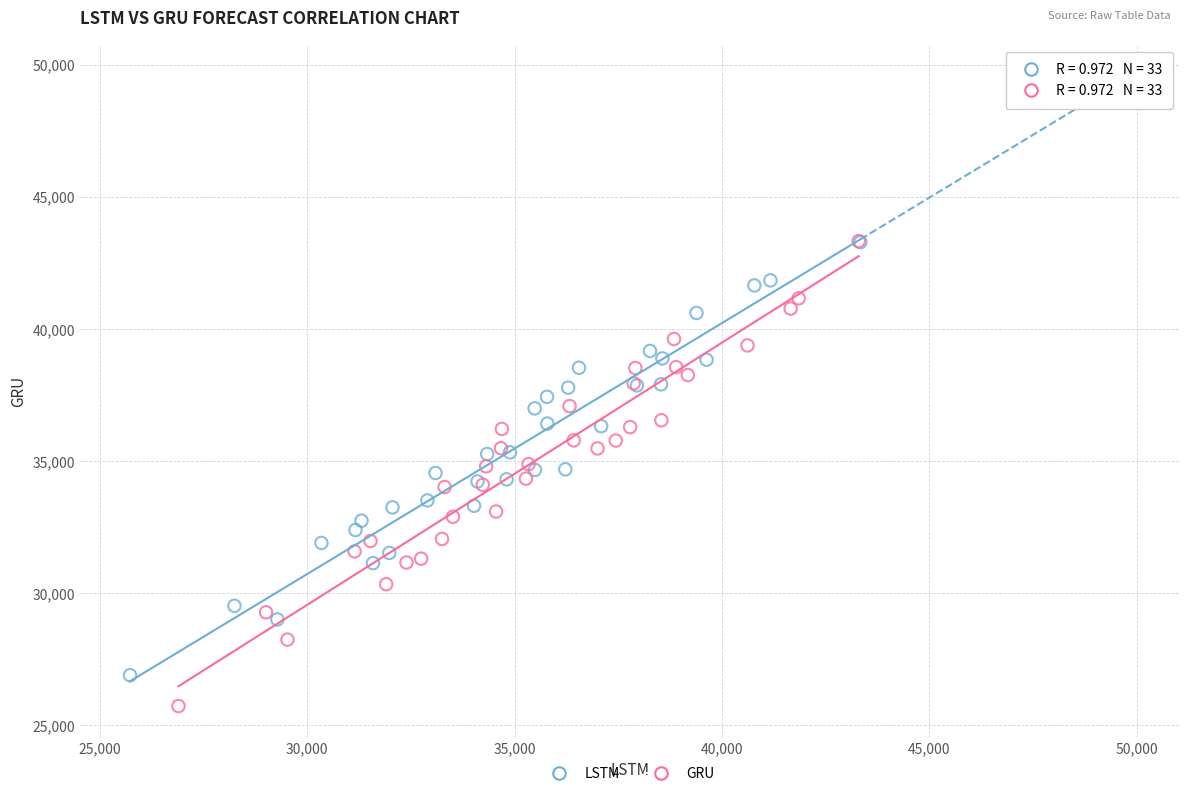

Which series reaches the minimum Y coordinate?

GRU